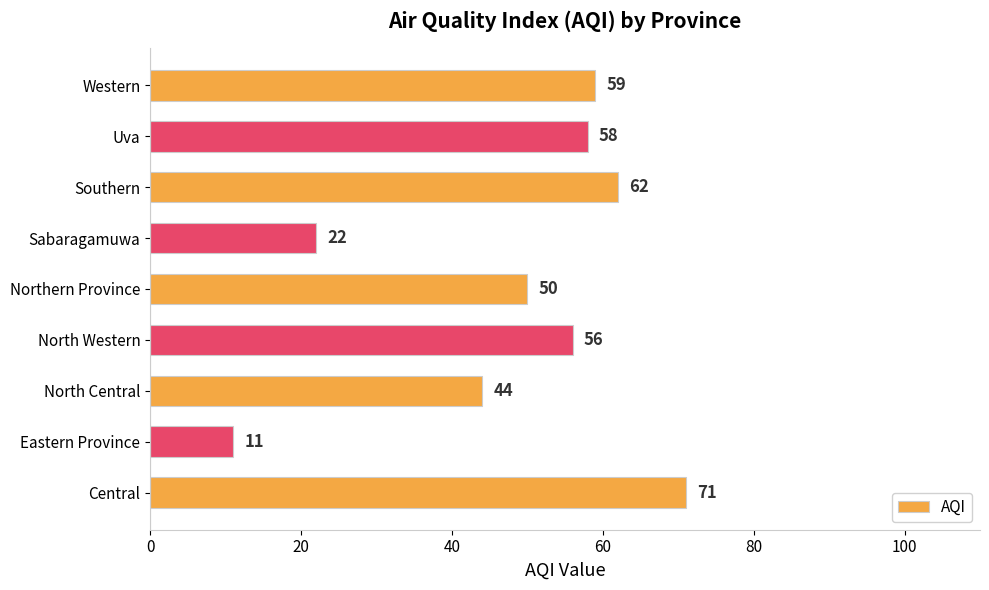

What is the change in value from Eastern Province to North Central?

+33